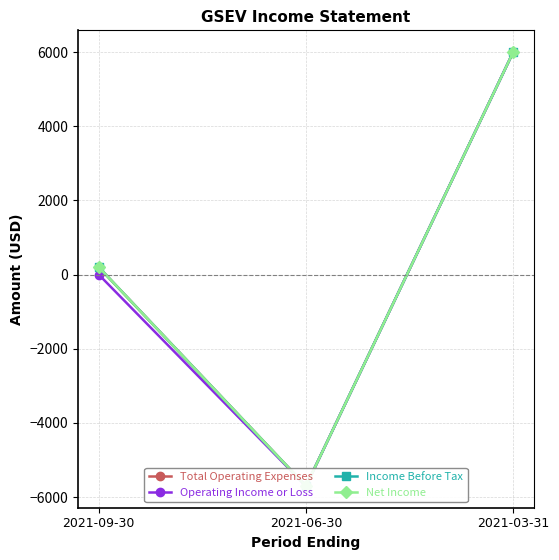

Reading left to right, extract all data points from this chart.

Total Operating Expenses: 200	-5700	6000
Operating Income or Loss: 0	-5700	6000
Income Before Tax: 200	-5700	6000
Net Income: 200	-5700	6000